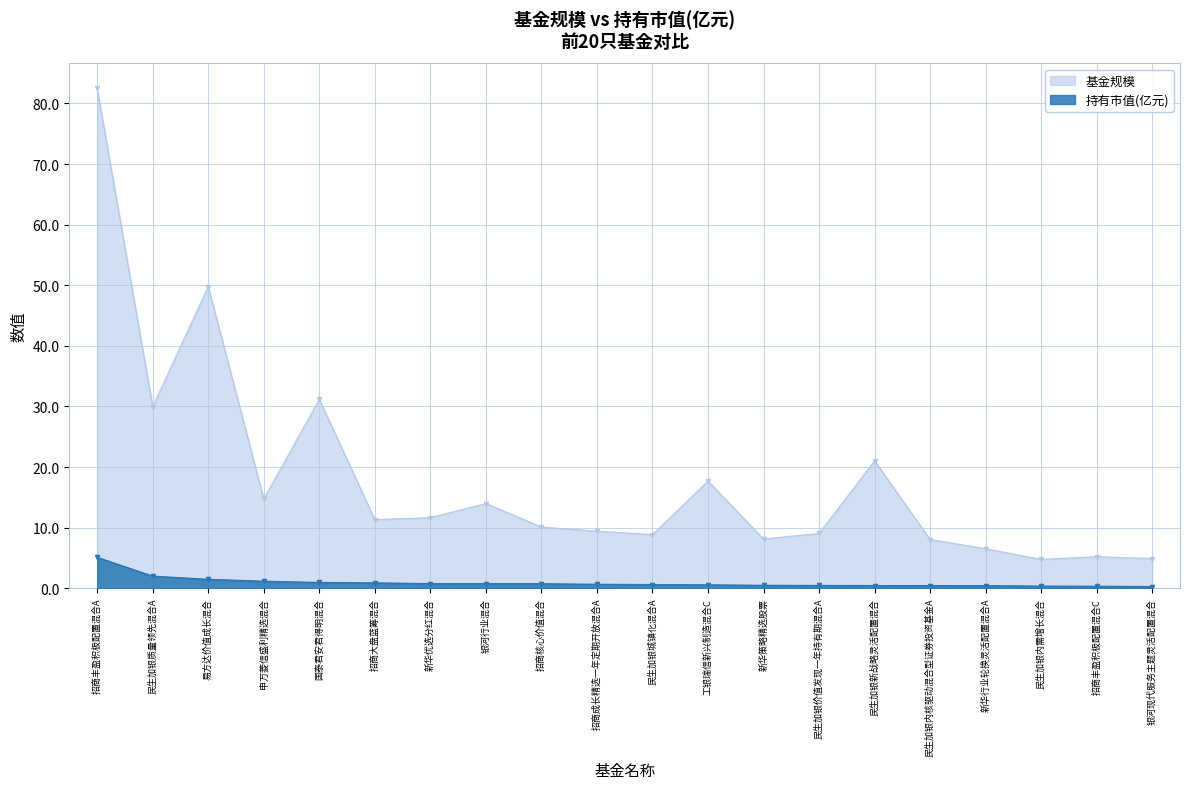

True or false: 持有市值(亿元) has more than 0 points higher than both neighbors.

False